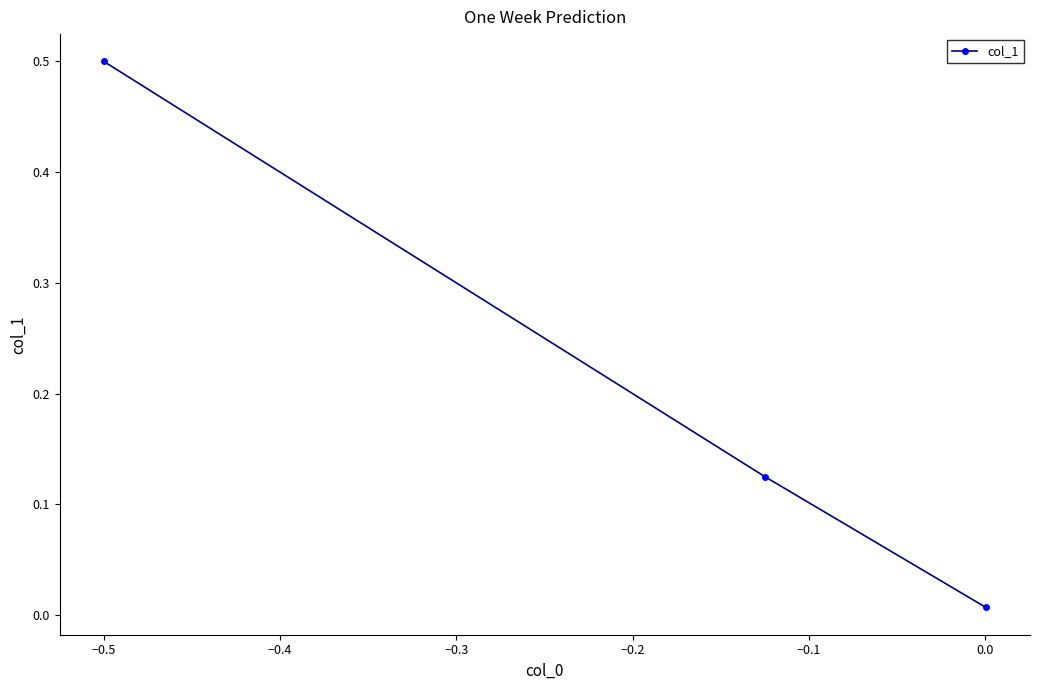

What is the sum of all values?

0.6